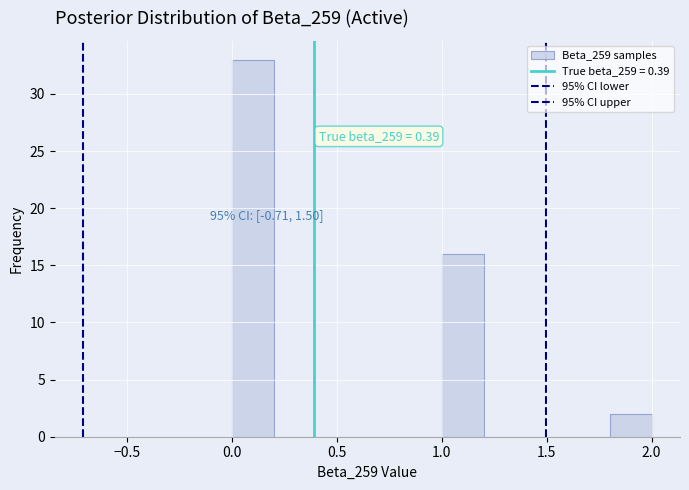

Which range on the x-axis has the tallest bar?

0.0 to 0.2